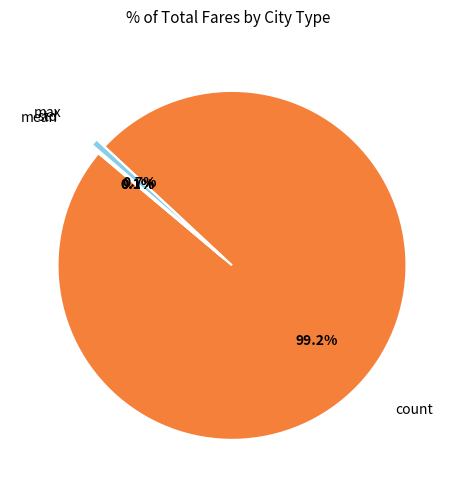

Which slice is the largest?

count